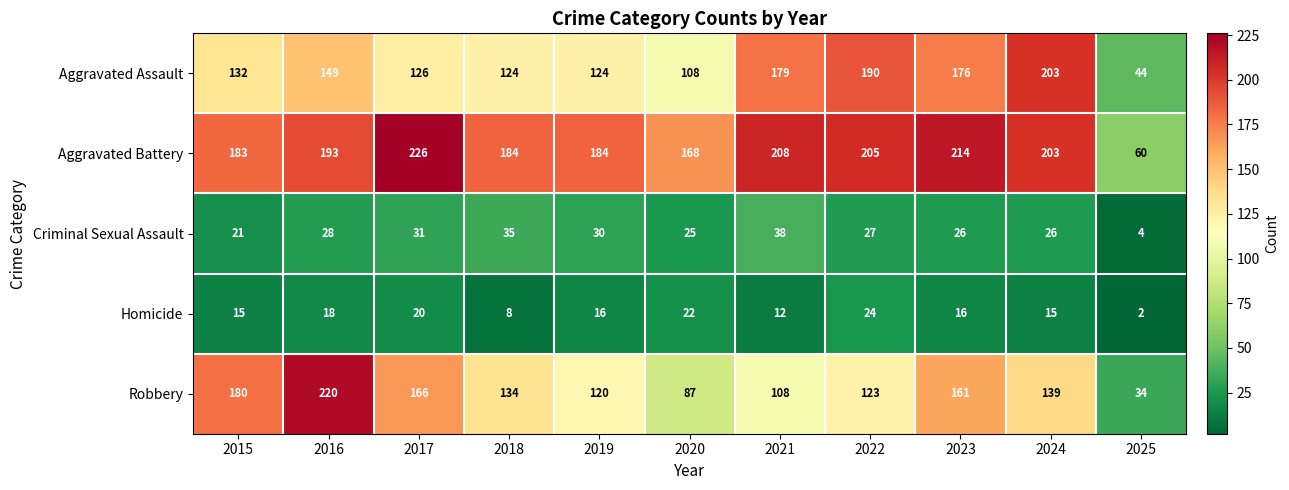

Which series has the largest total across all categories?

Aggravated Battery